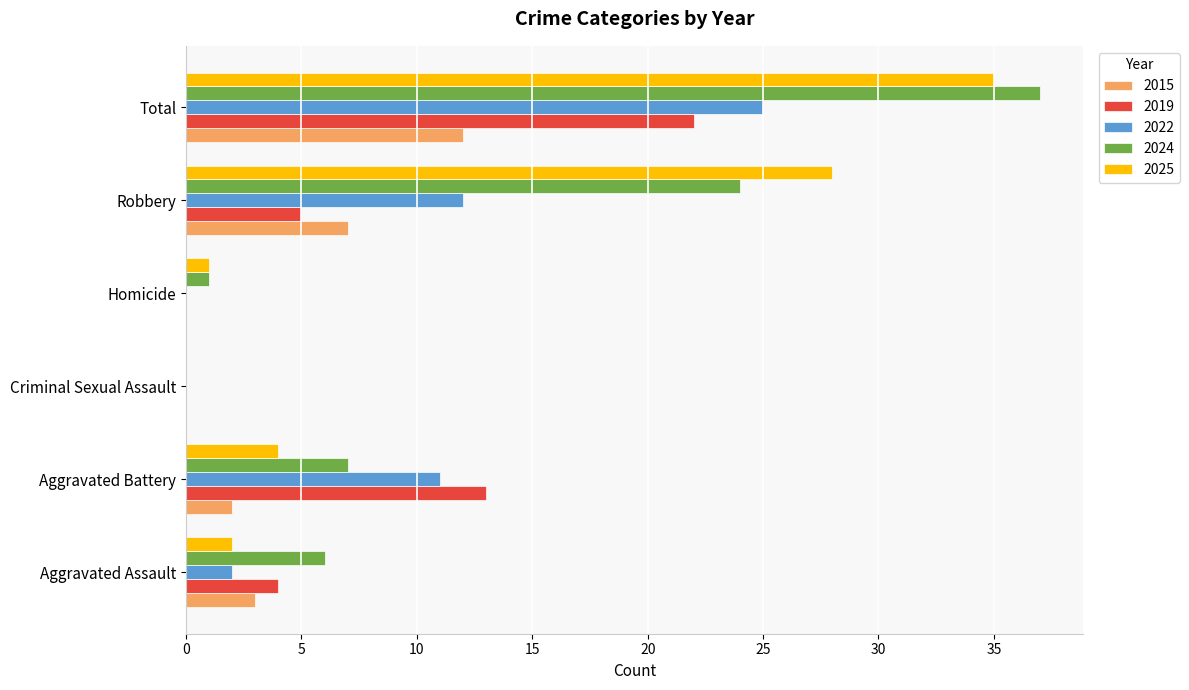

Count the number of data series in this chart.

5